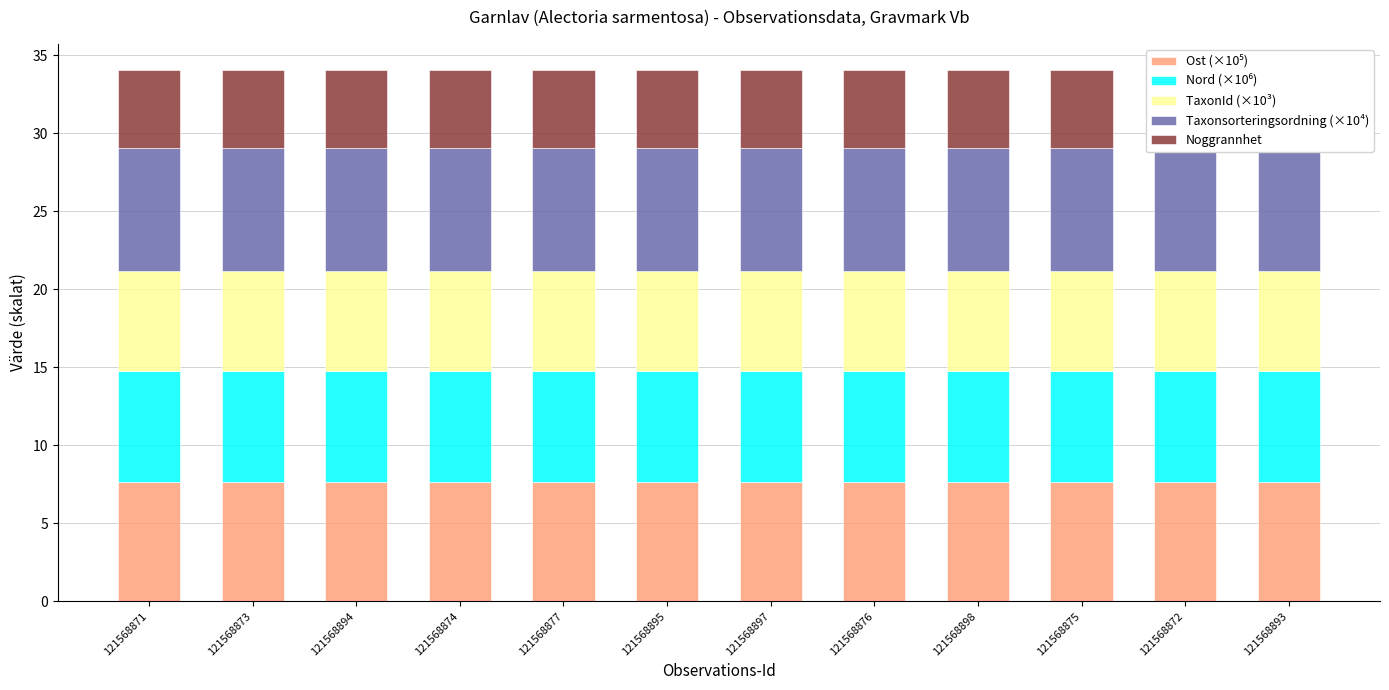

At which label is Nord (×10⁶) closest to 7?

121568877